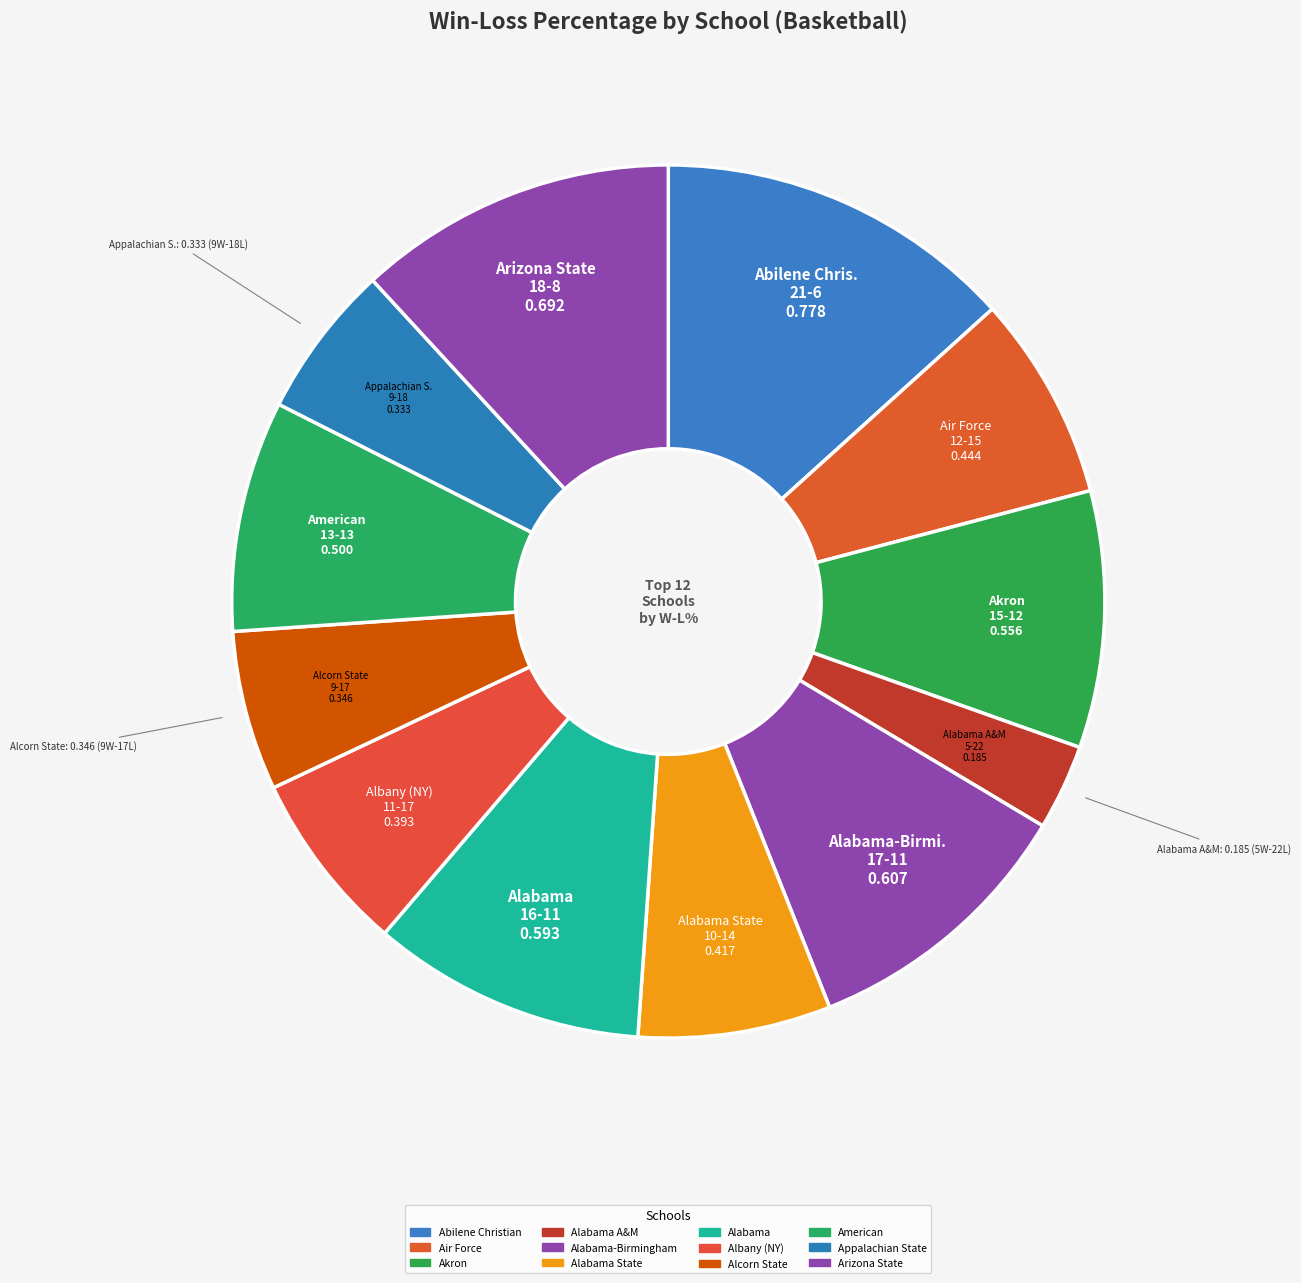

Does any single category account for the majority?

No